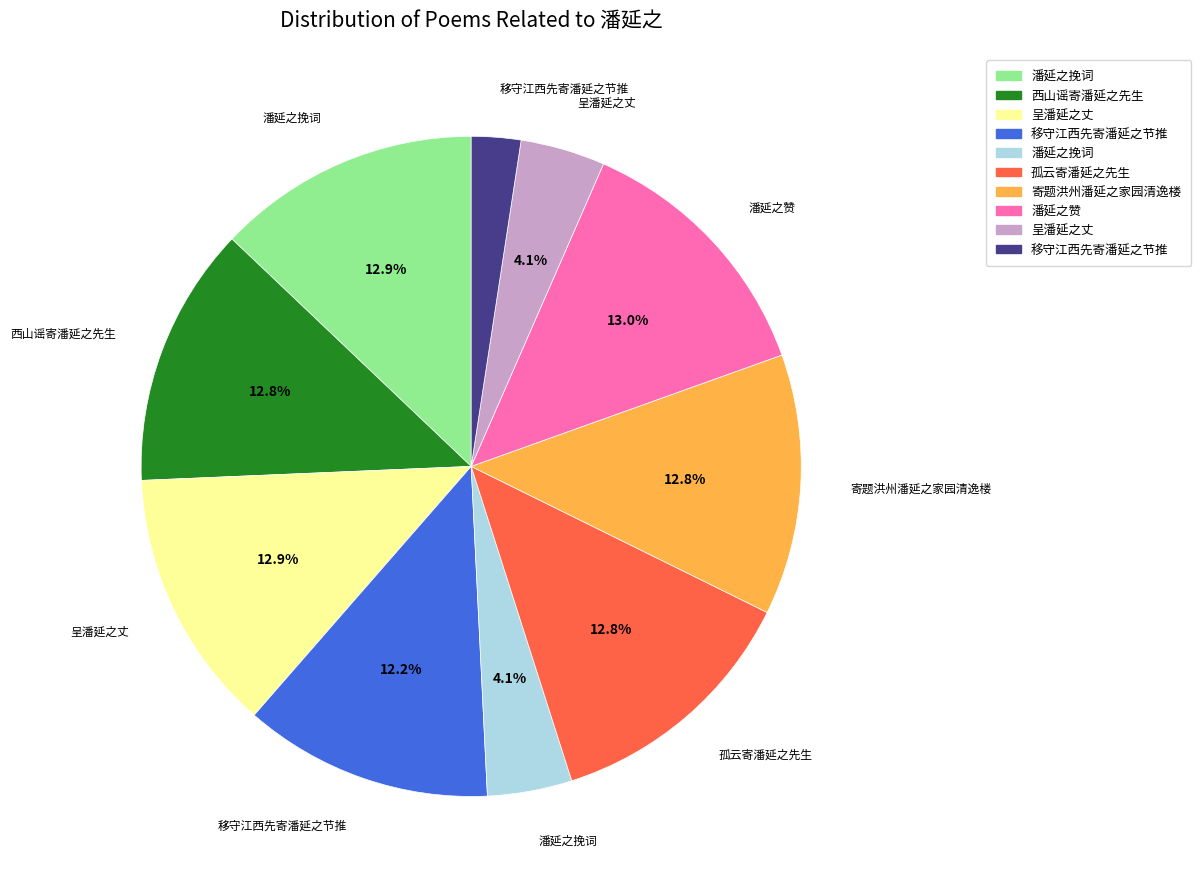

Is there a majority slice in this chart?

No